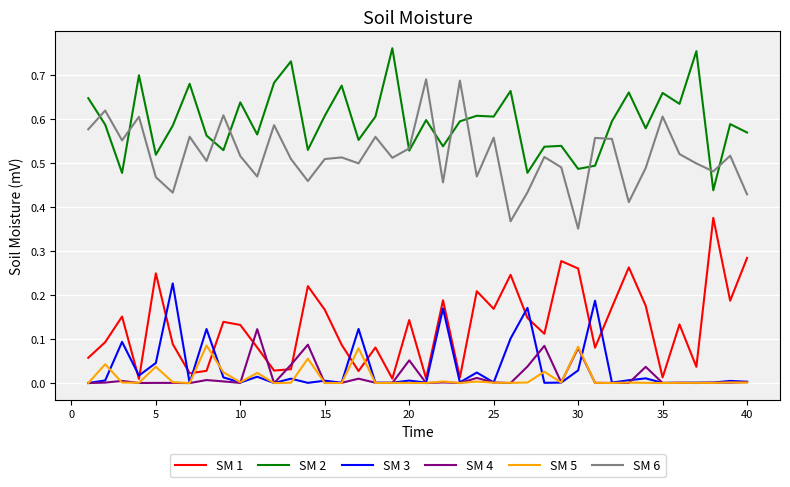

How many intersections are there between SM 1 and SM 5?

4